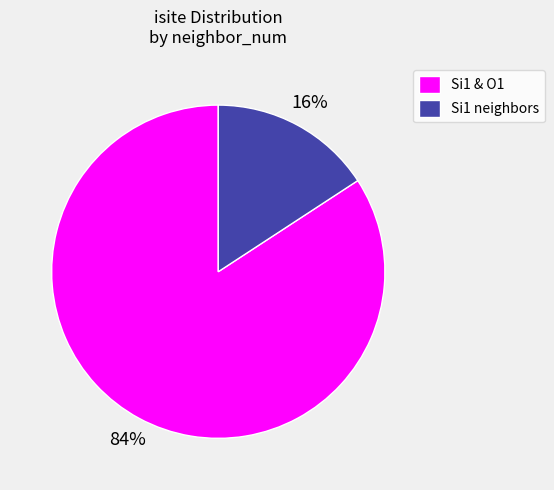

To the nearest percent, what percentage of the pie is Si1 & O1?

84%